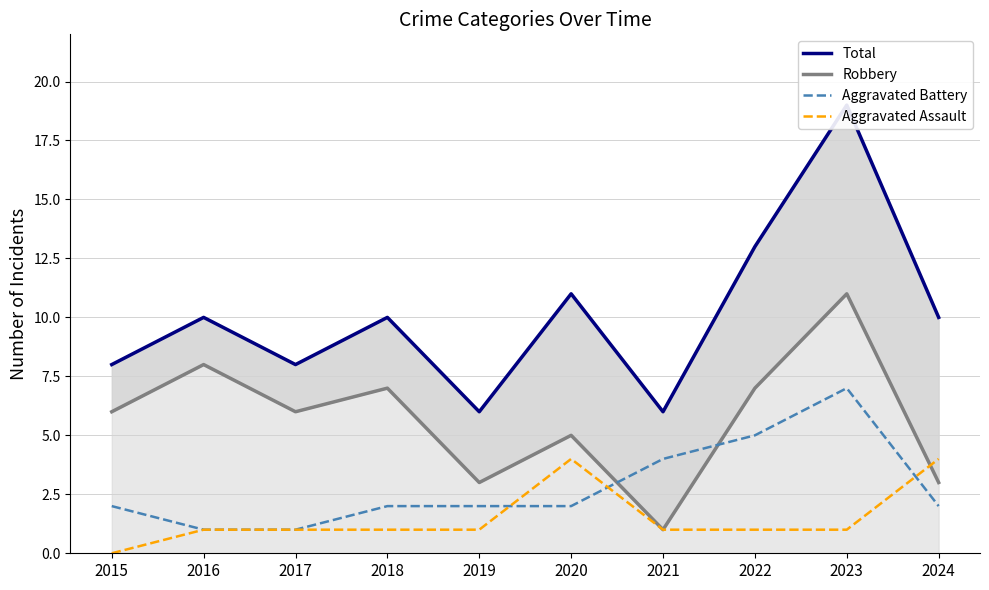

The value of Aggravated Assault at 2024 is 3. True or false?

False